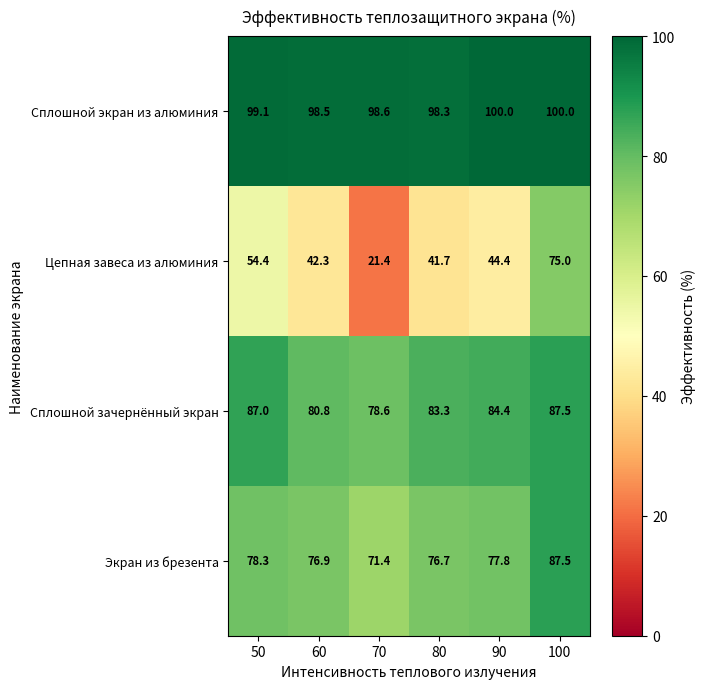

Count the number of categories in the chart.

6